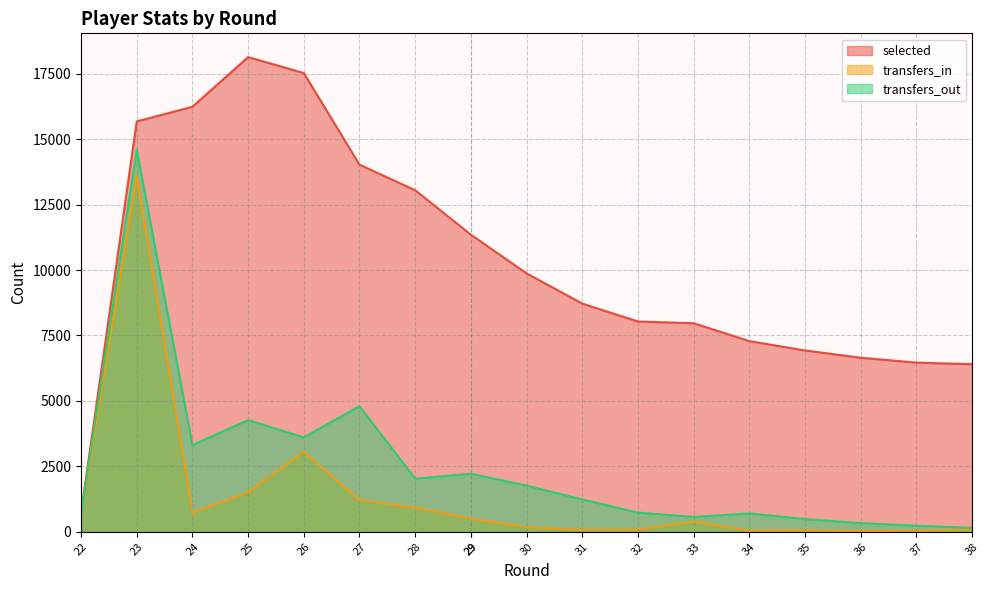

True or false: transfers_out and selected intersect in this chart.

False